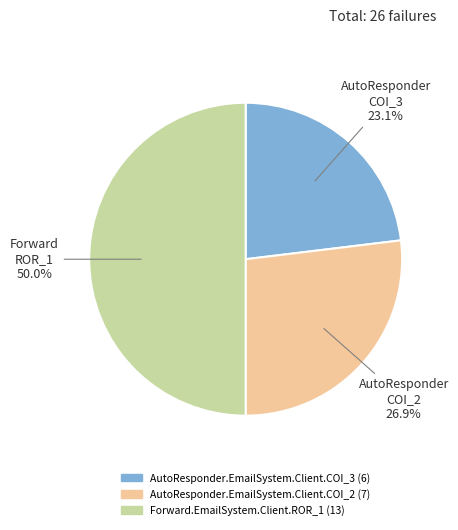

Does AutoResponder.EmailSystem.Client.COI_3 represent more than half of the total?

No